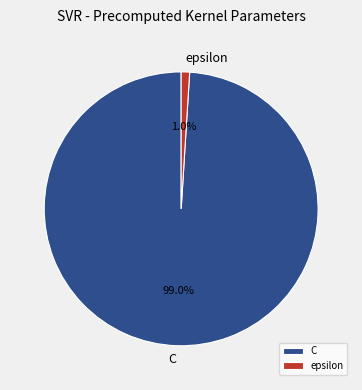

What is the smallest slice in the pie chart?

epsilon